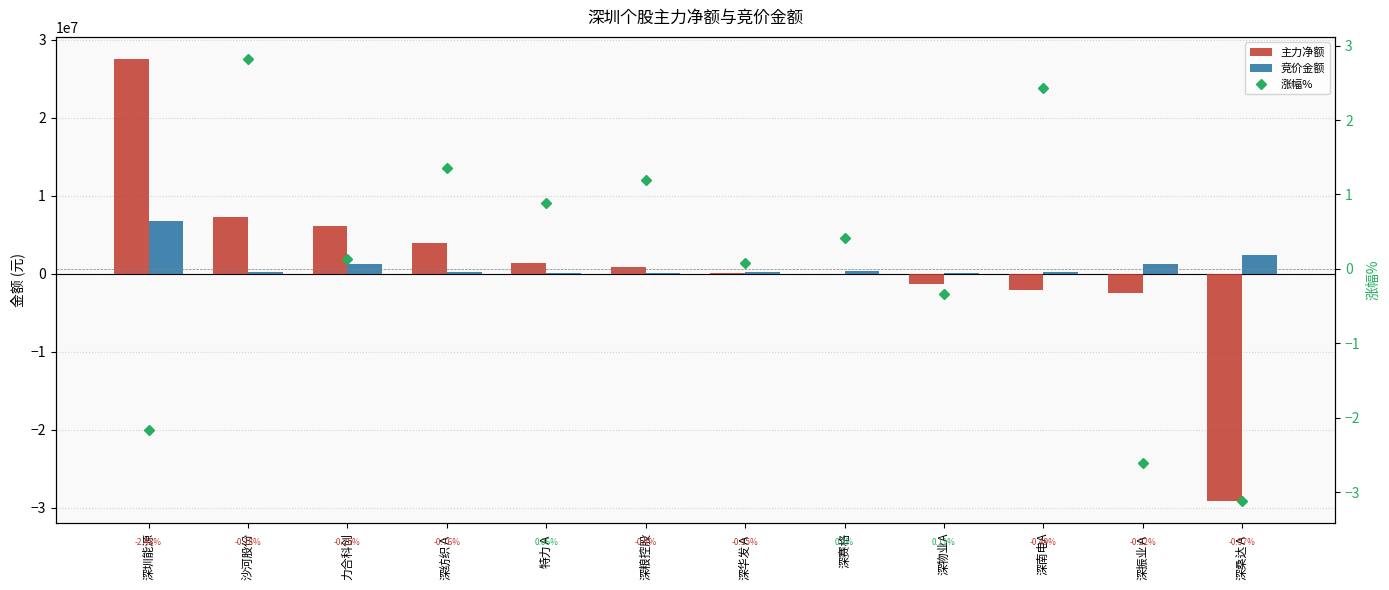

Are the bars horizontal?

No